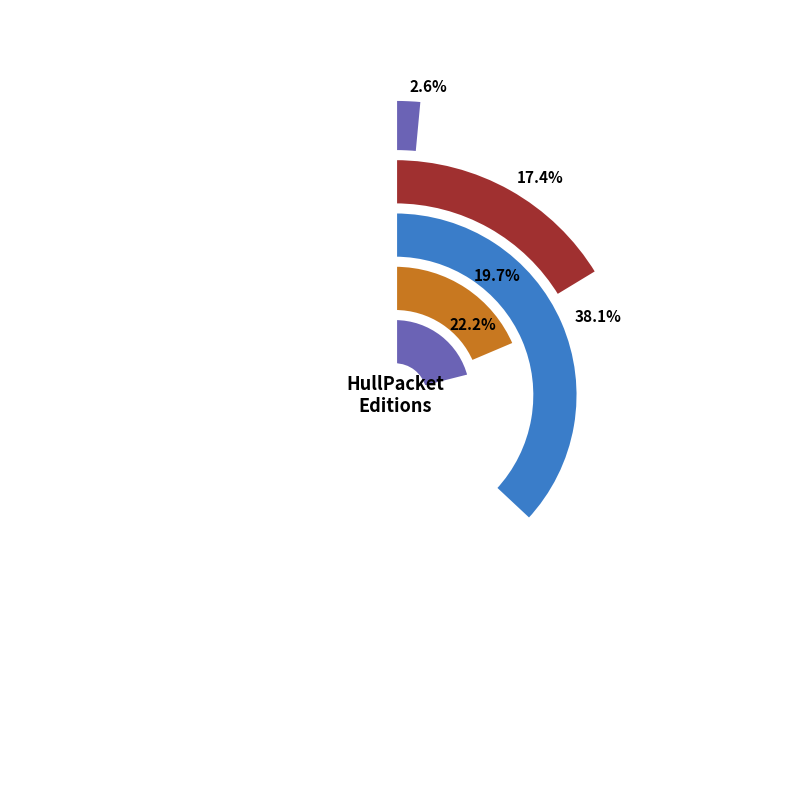

Which has a higher value, 1808.08.02_HullPacket or 1808.08.16_HullPacket?

1808.08.16_HullPacket